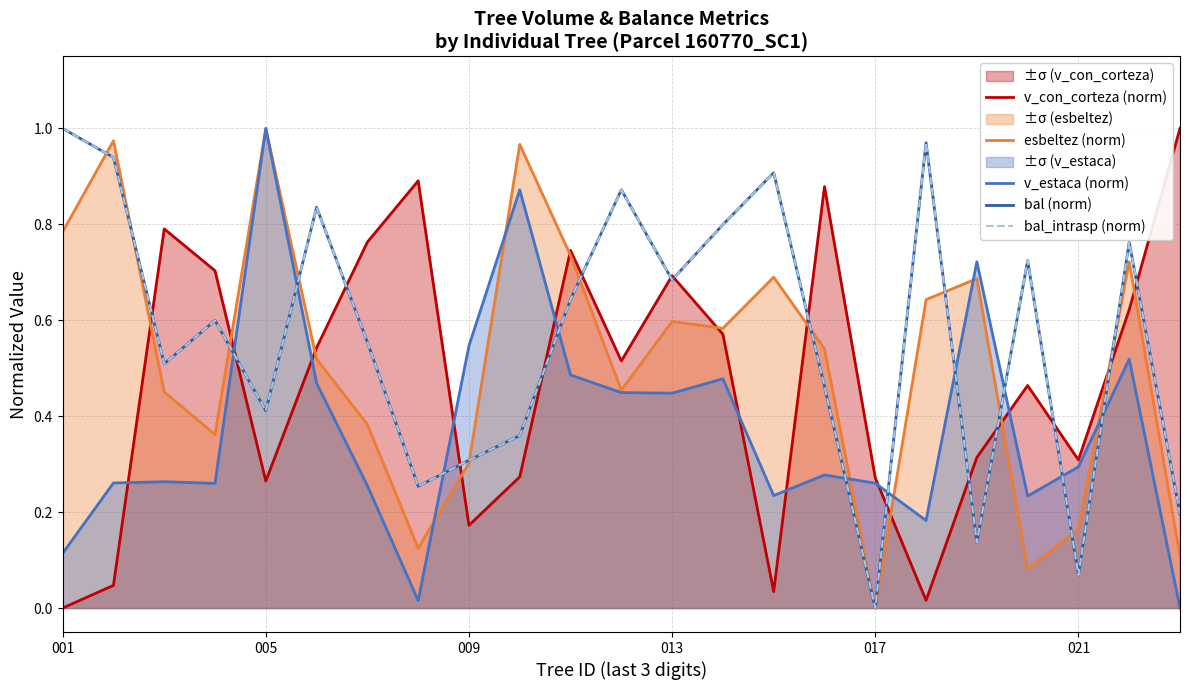

How many lines are shown in the chart?

5